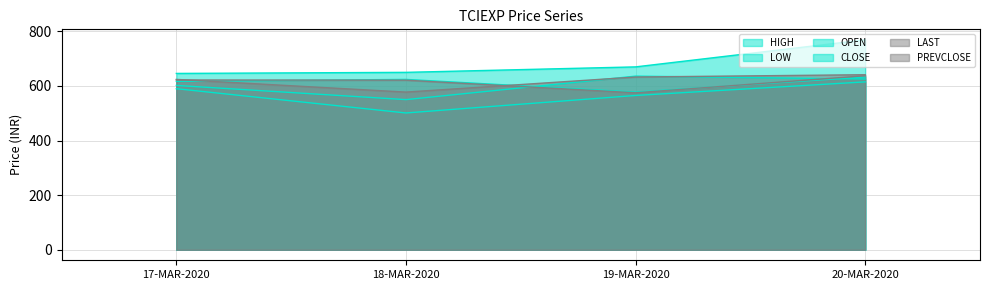

Reading right to left, what are all the values shown in this chart?

OPEN: 625.5	636.0	550.0	602.0
HIGH: 769.0	669.9	649.9	646.0
LOW: 615.0	565.2	501.1	590.0
CLOSE: 632.8	577.5	624.0	617.0
LAST: 637.5	575.0	621.2	622.0
PREVCLOSE: 641.2	632.8	577.5	624.0